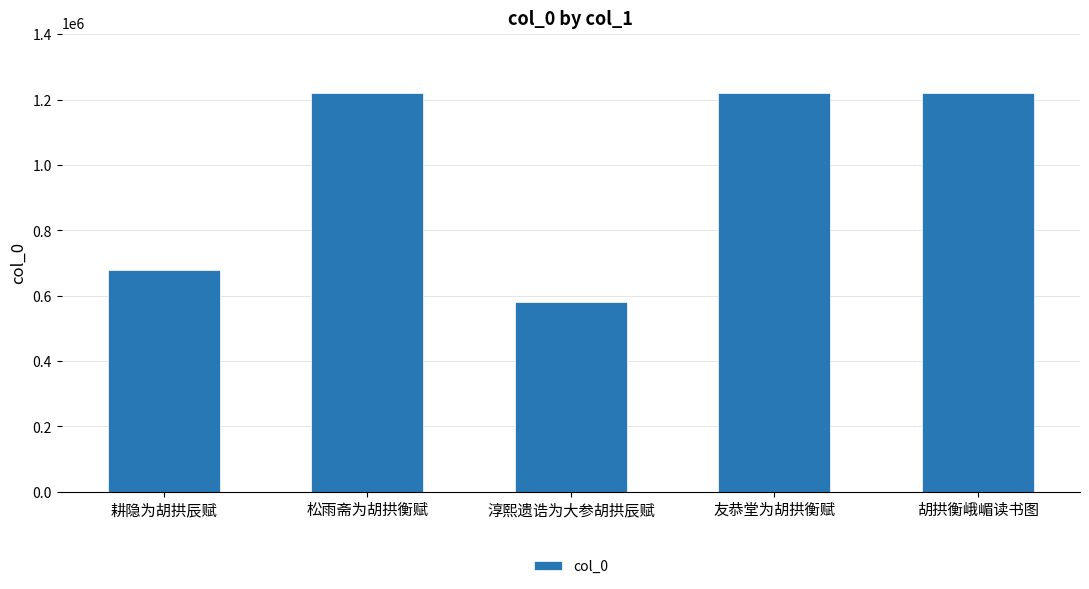

Which has a higher value, 淳熙遗诰为大参胡拱辰赋 or 松雨斋为胡拱衡赋?

松雨斋为胡拱衡赋